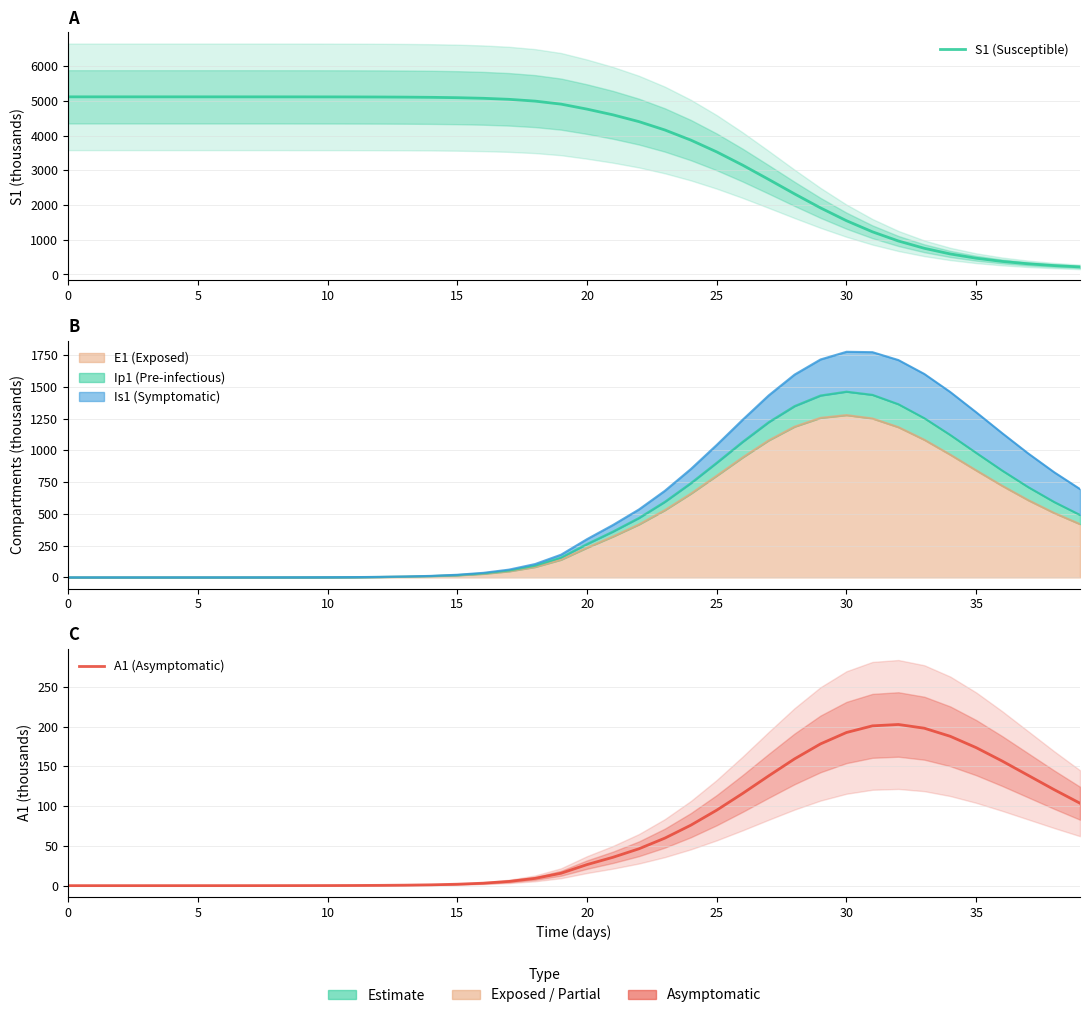

Which series changed the most between 35 and 35?

S1 (Susceptible)